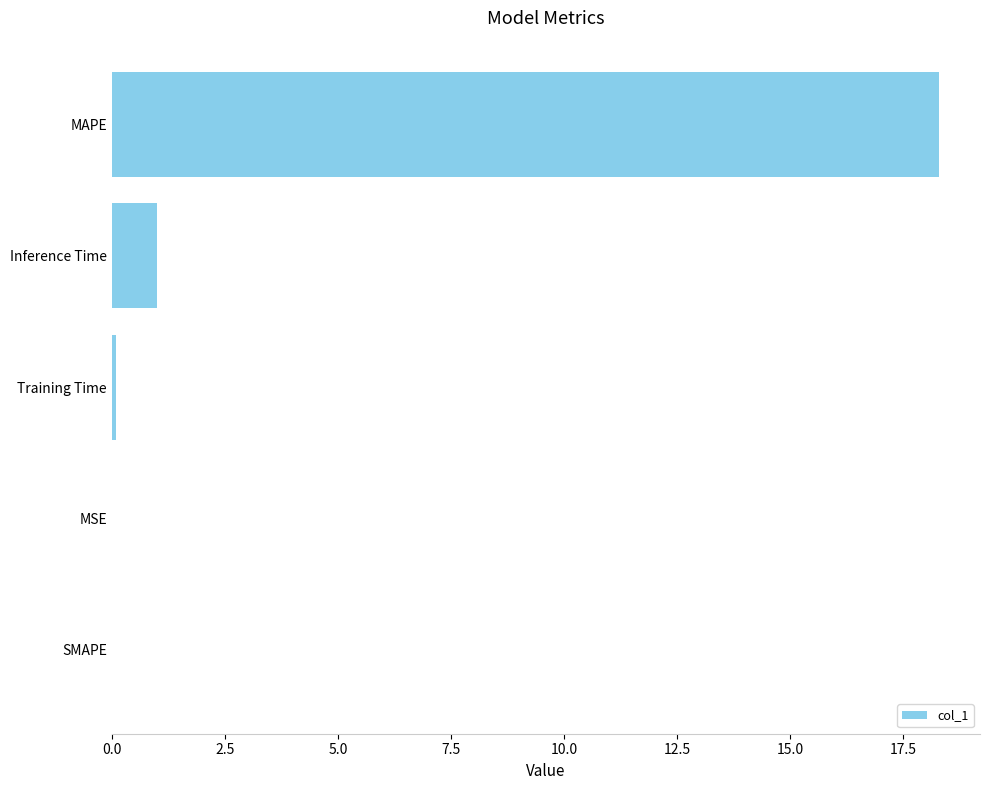

What is the greatest value displayed?

18.3